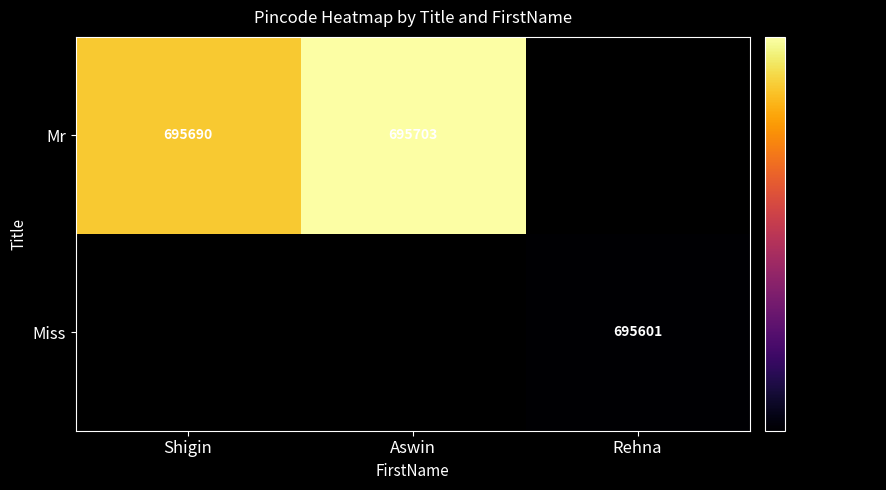

The value of Miss at Rehna is 695601. True or false?

True